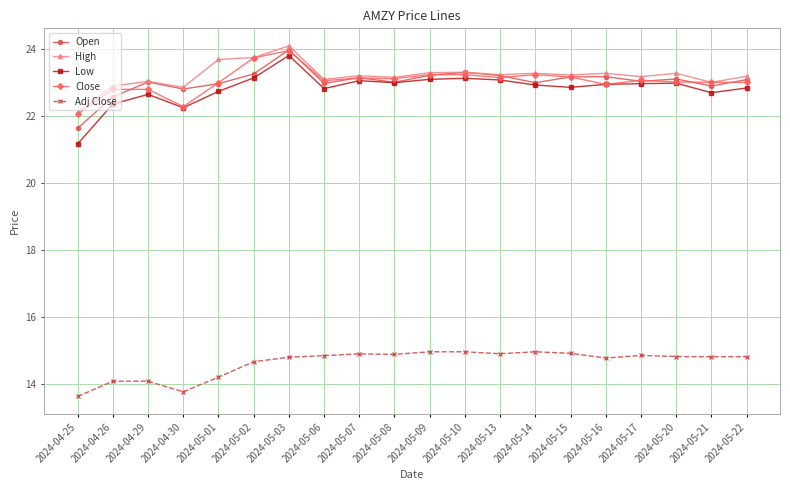

At how many categories does at least one series exceed 16?

20